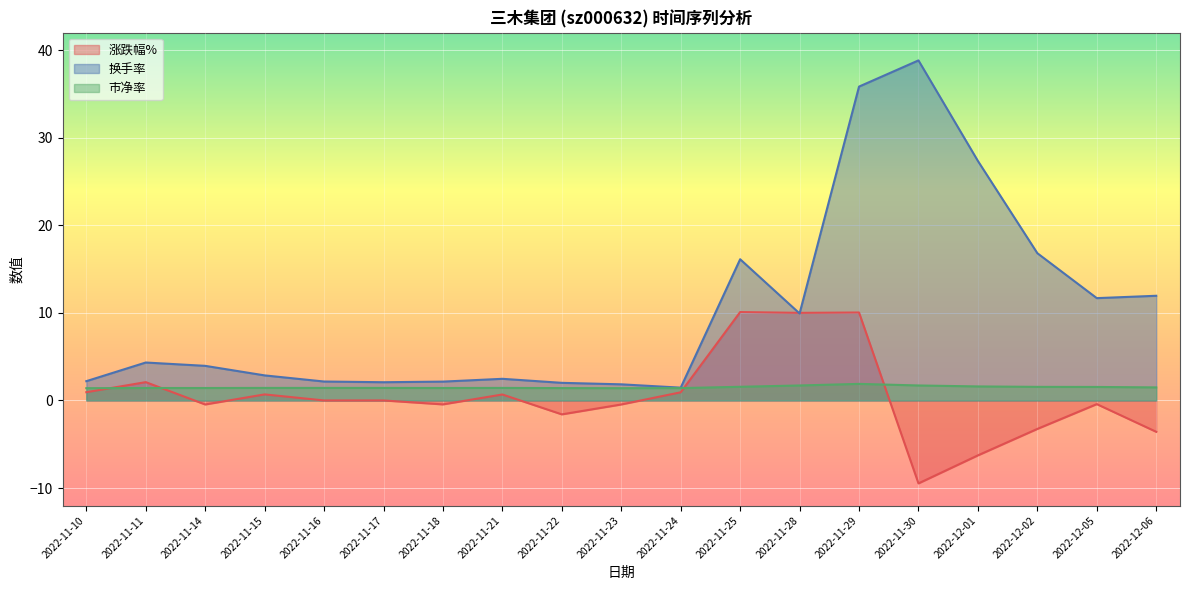

Rank the series by their maximum value, from highest to lowest.

换手率, 涨跌幅%, 市净率